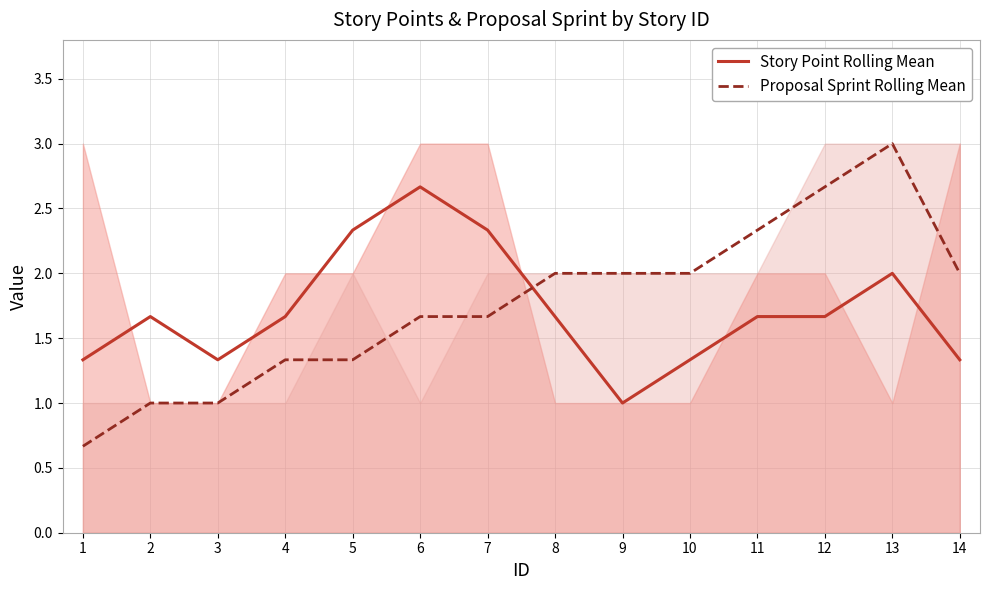

Reading left to right, list all the values displayed in this chart.

Story Point Rolling Mean: 1=1.3	2=1.7	3=1.3	4=1.7	5=2.3	6=2.7	7=2.3	8=1.7	9=1.0	10=1.3	11=1.7	12=1.7	13=2.0	14=1.3
Proposal Sprint Rolling Mean: 1=0.7	2=1.0	3=1.0	4=1.3	5=1.3	6=1.7	7=1.7	8=2.0	9=2.0	10=2.0	11=2.3	12=2.7	13=3.0	14=2.0